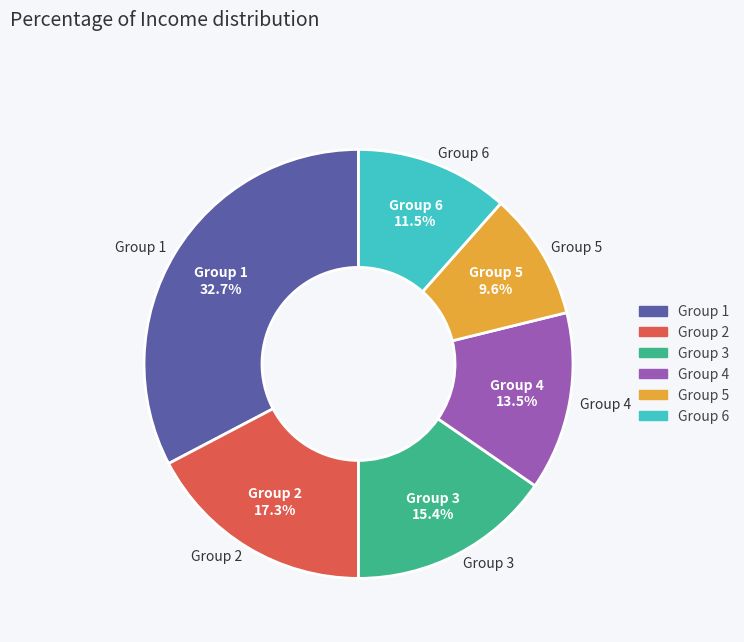

Rank the categories by value from highest to lowest.

Group 1, Group 2, Group 3, Group 4, Group 6, Group 5